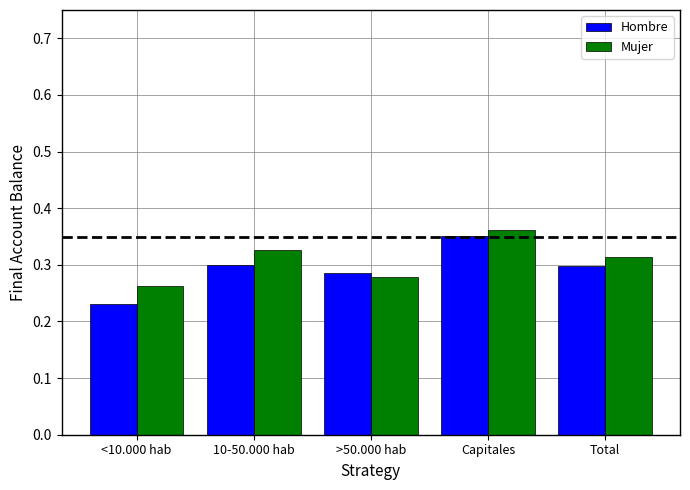

Is it true that Hombre equals 0.1 at >50.000 hab?

False